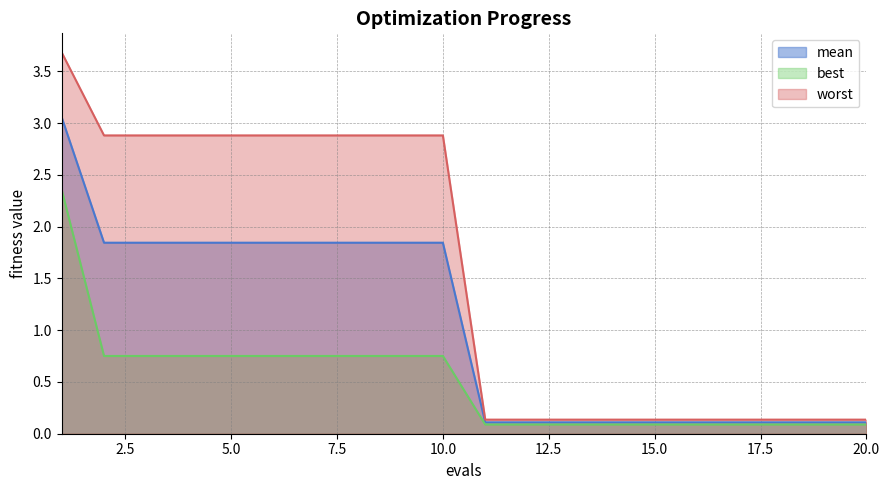

Between 5 and 19, which series saw the biggest shift?

worst